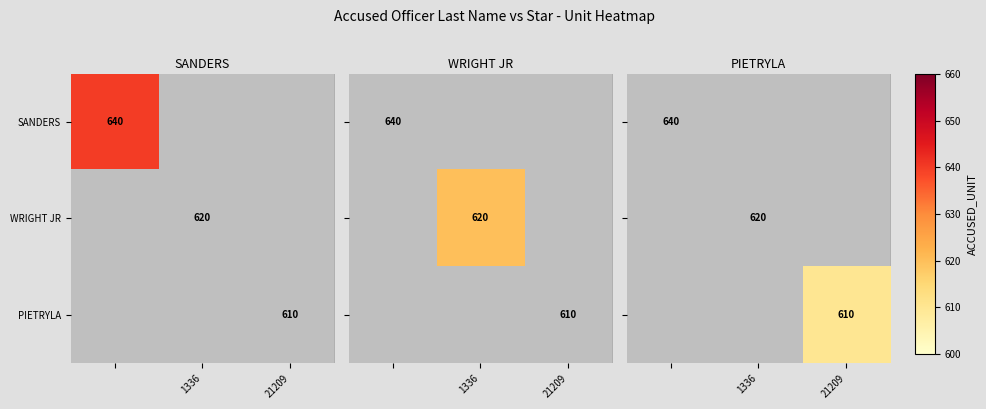

Is it true that SANDERS equals 0.0 at 1336?

False